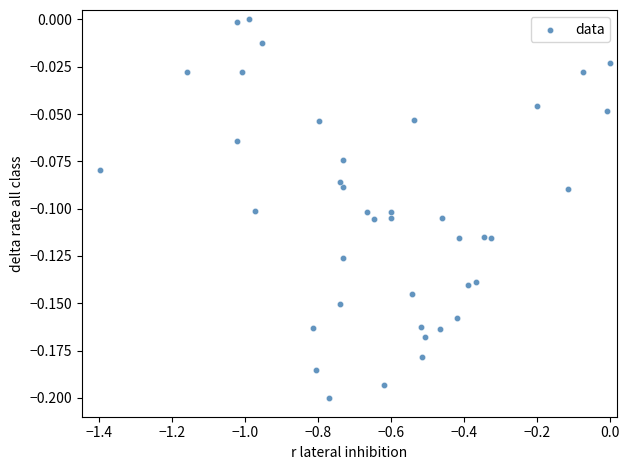

What is the range of X values (max minus min)?

1.4